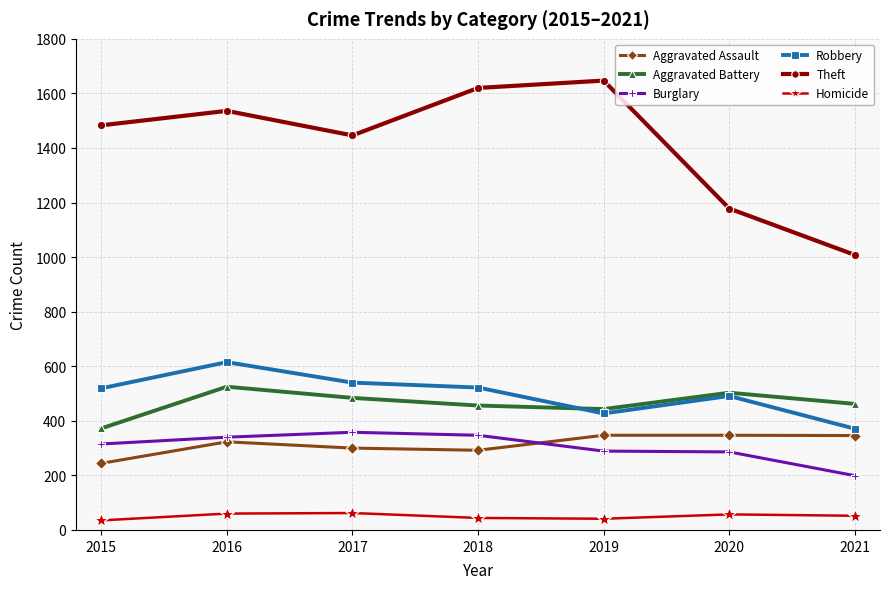

The Burglary series shows 99 at 2020. True or false?

False